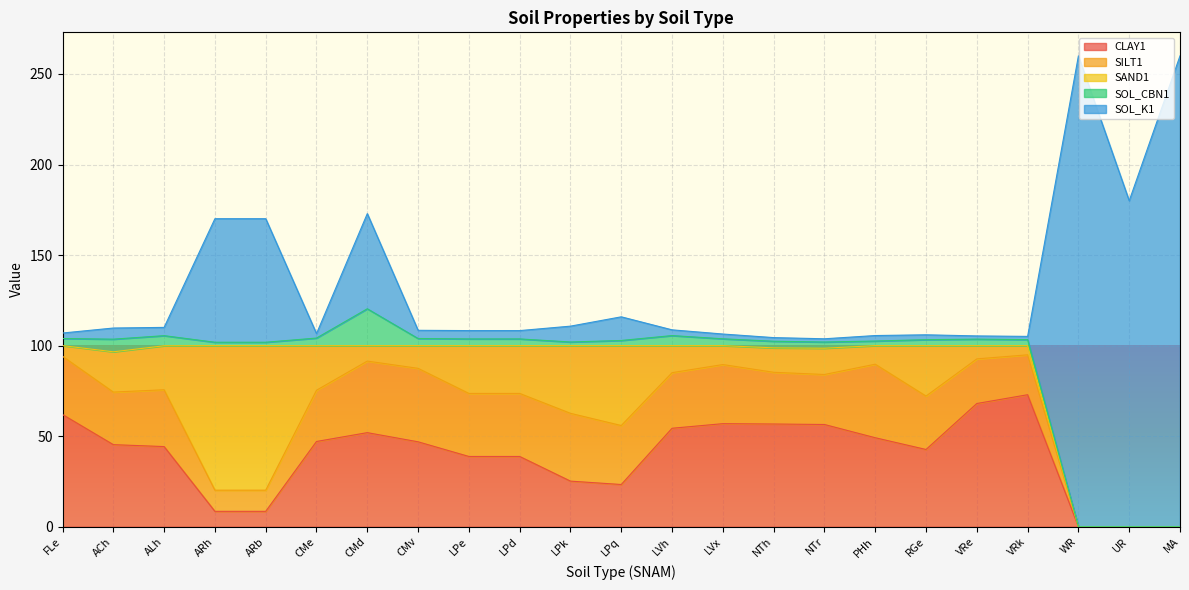

Where does the SOL_CBN1 series first go above 3?

FLe